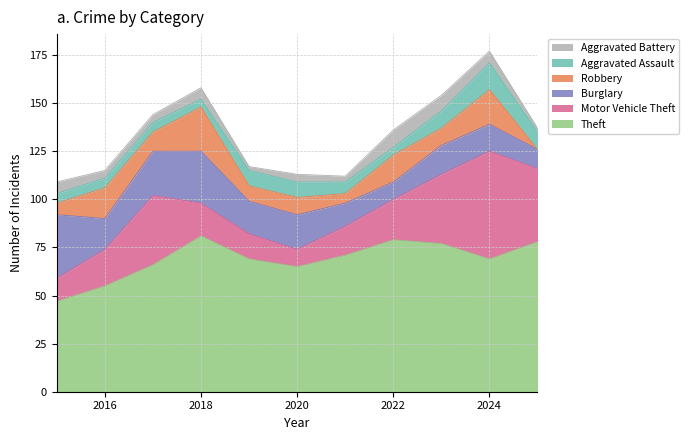

How many interior local peaks does the Burglary series have?

3